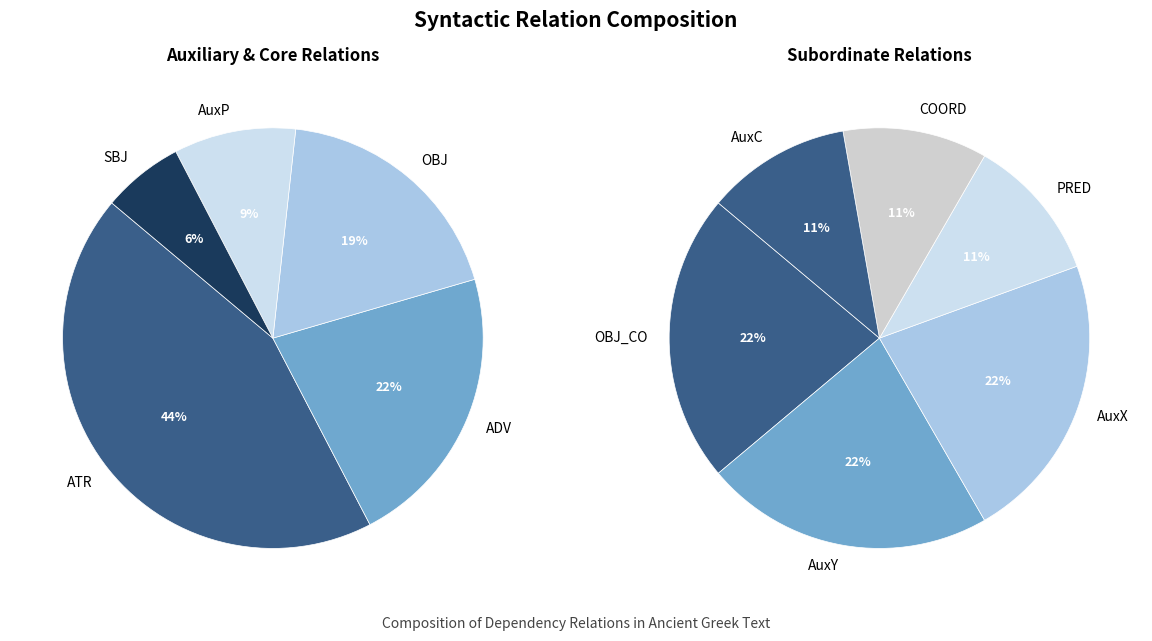

True or false: SBJ accounts for 12% of the total.

False